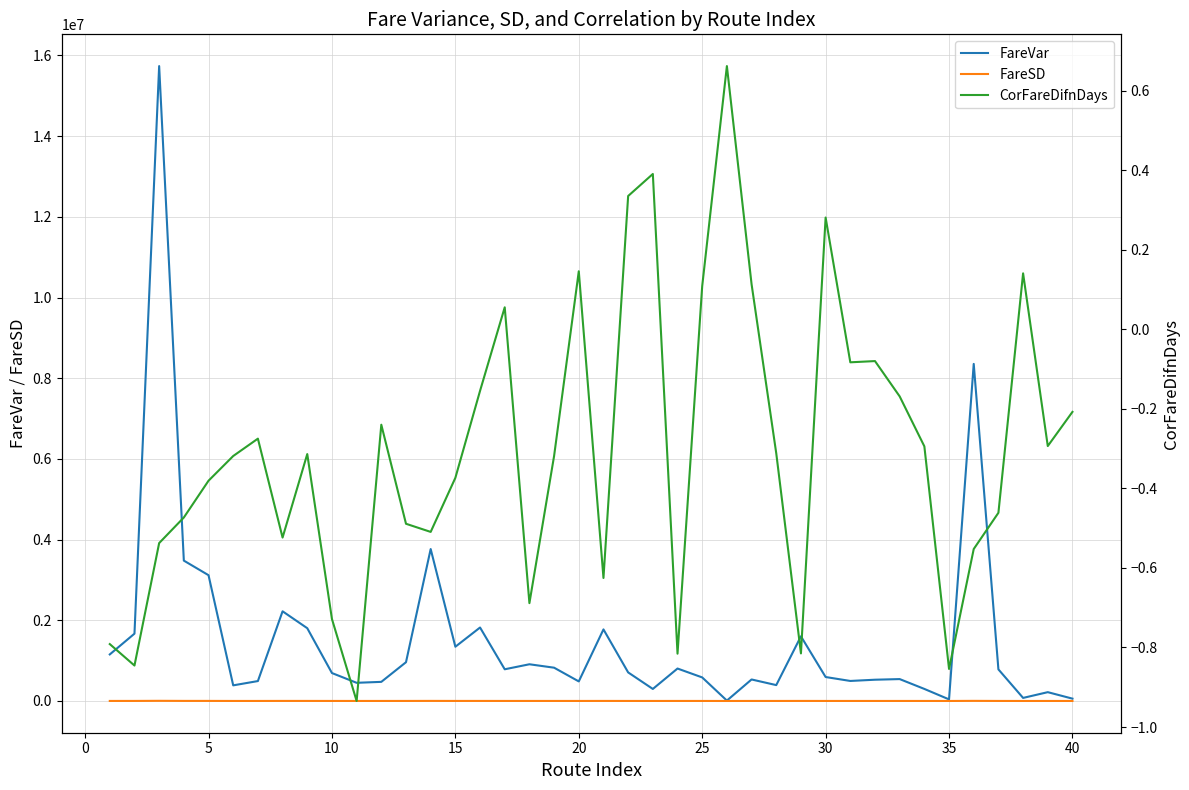

How many data points in CorFareDifnDays are less than 0?

31